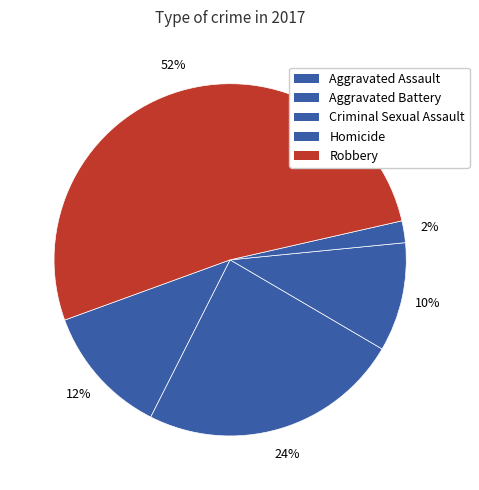

Is it true that Aggravated Battery is 25% of the pie?

False